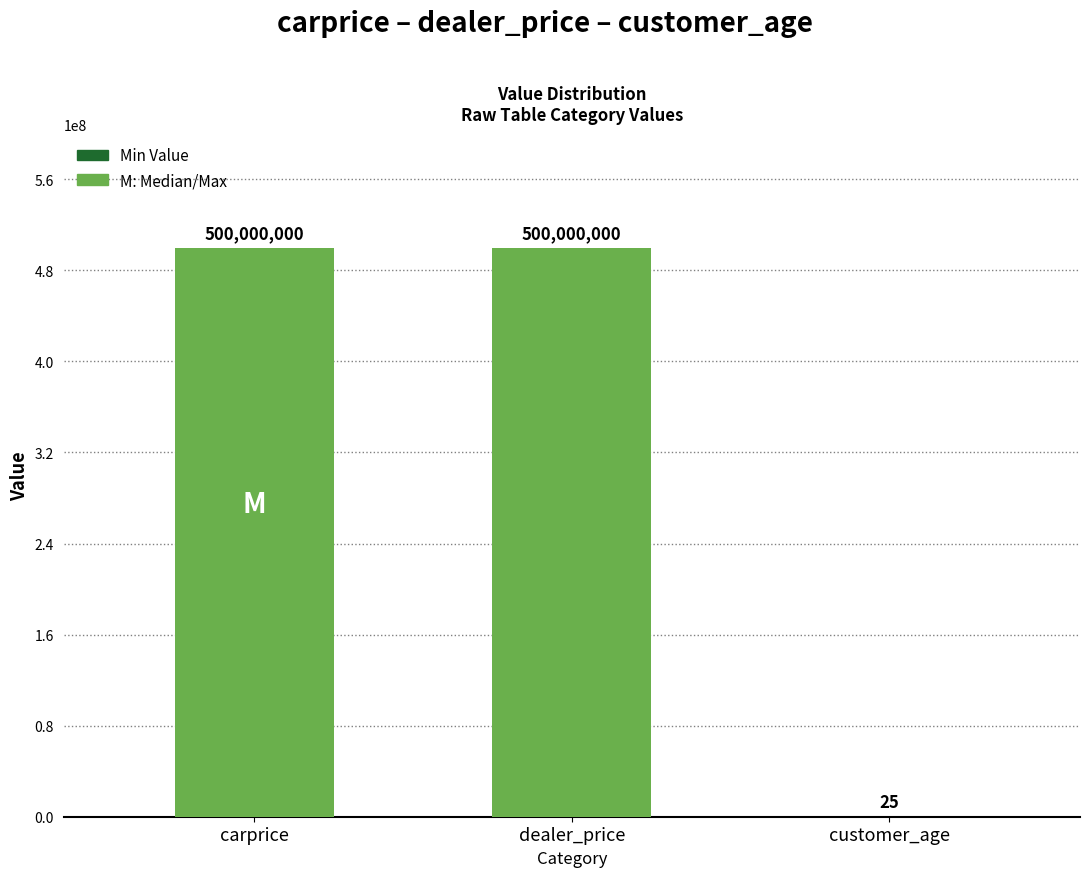

What is the sum of all values?

1000000025